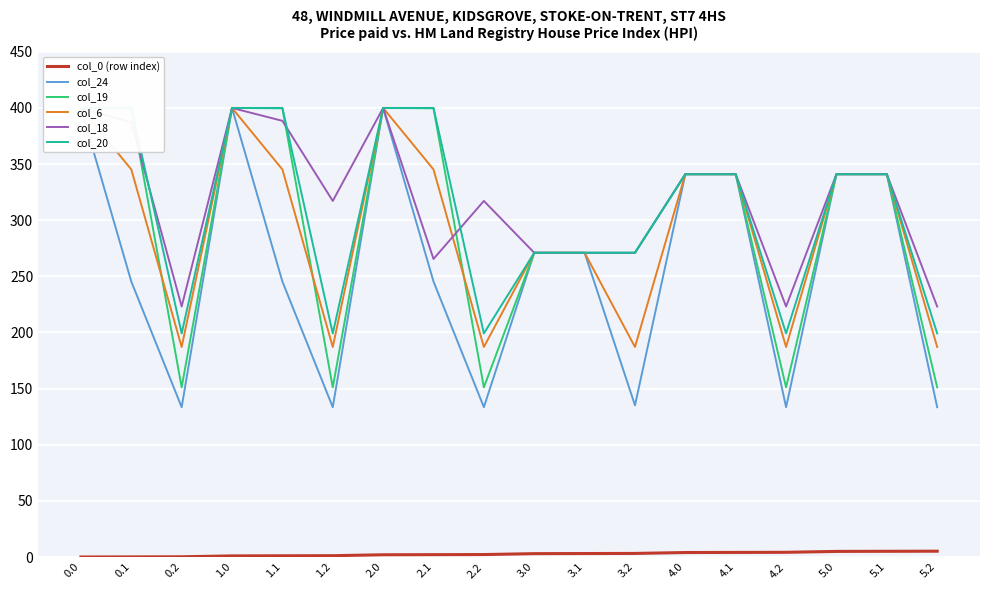

Which series has the largest total across all categories?

col_18